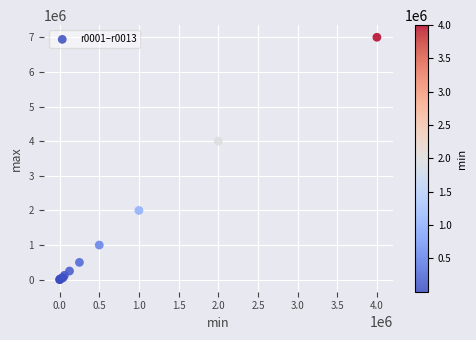

What Y value in the scatter plot is closest to 3501250?

4000000